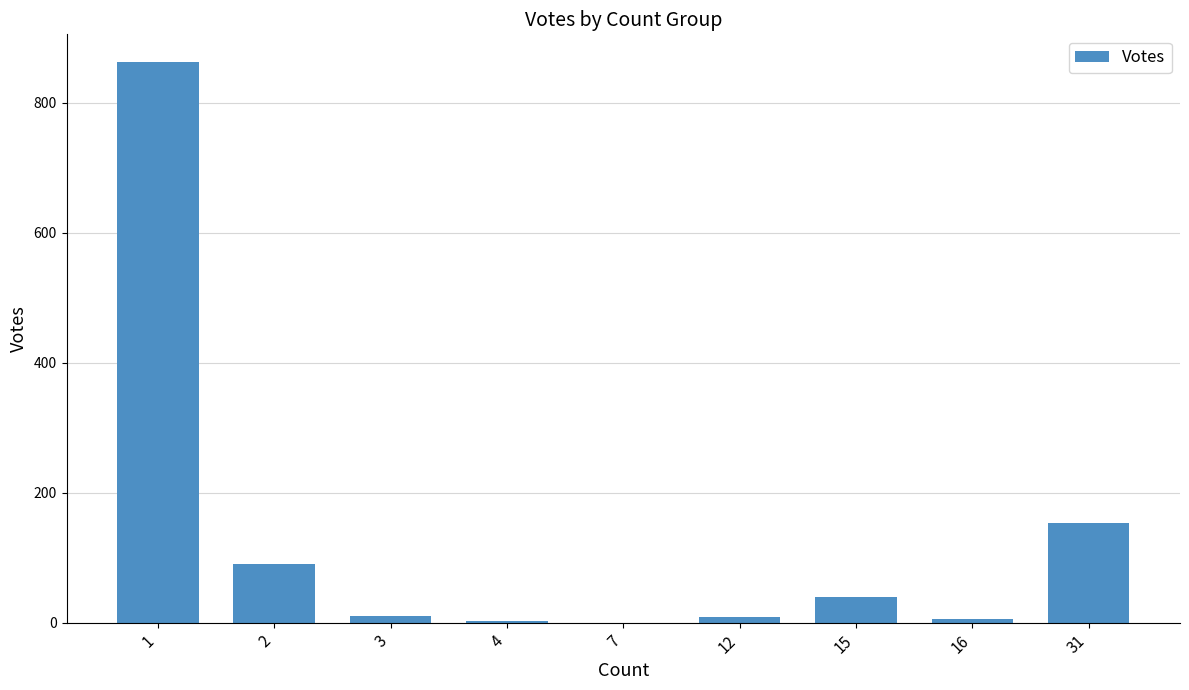

Where is the data nearest to the value 431?

31